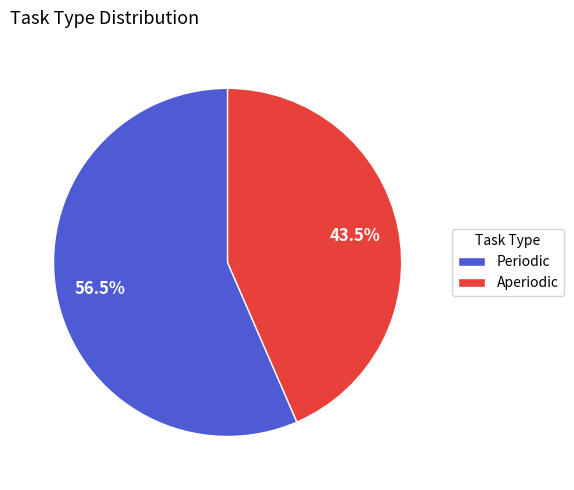

Count the number of slices in the pie.

2